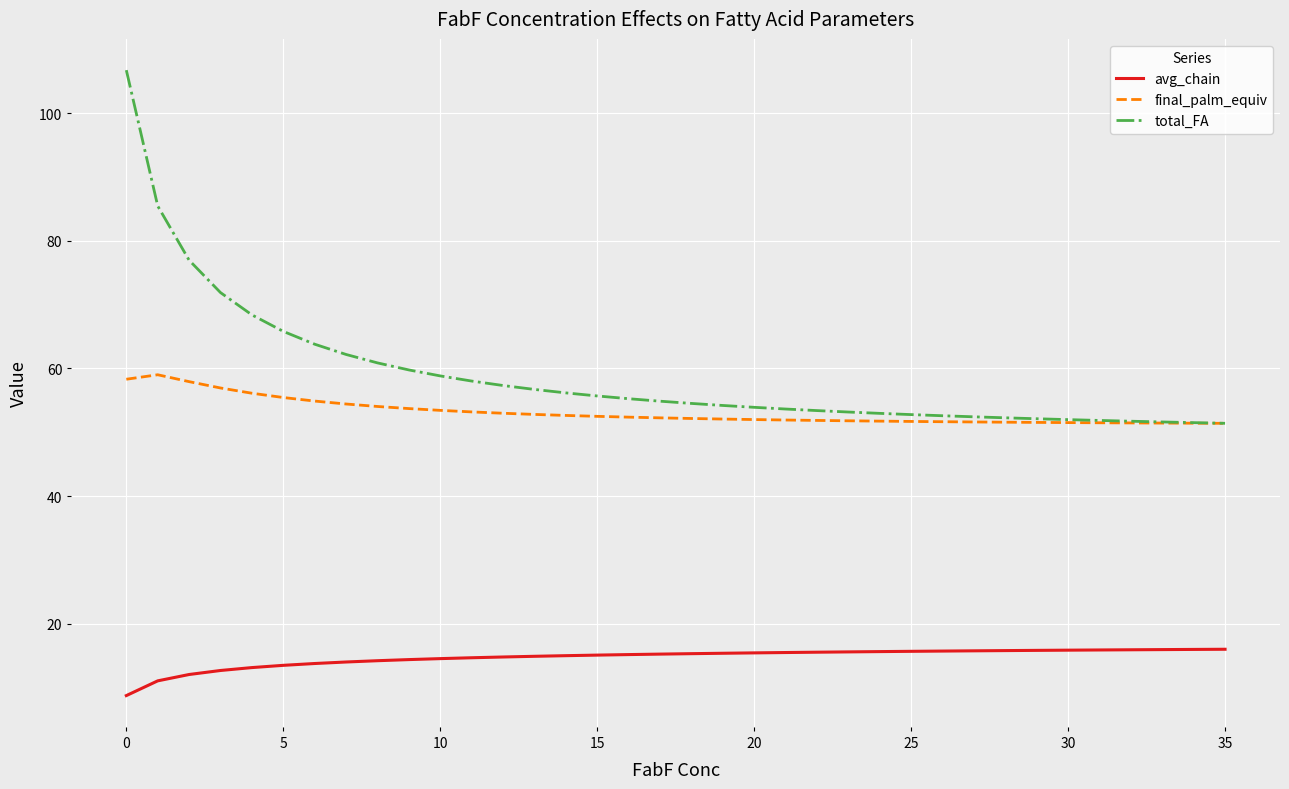

Is this an area chart (filled region under the line)?

No